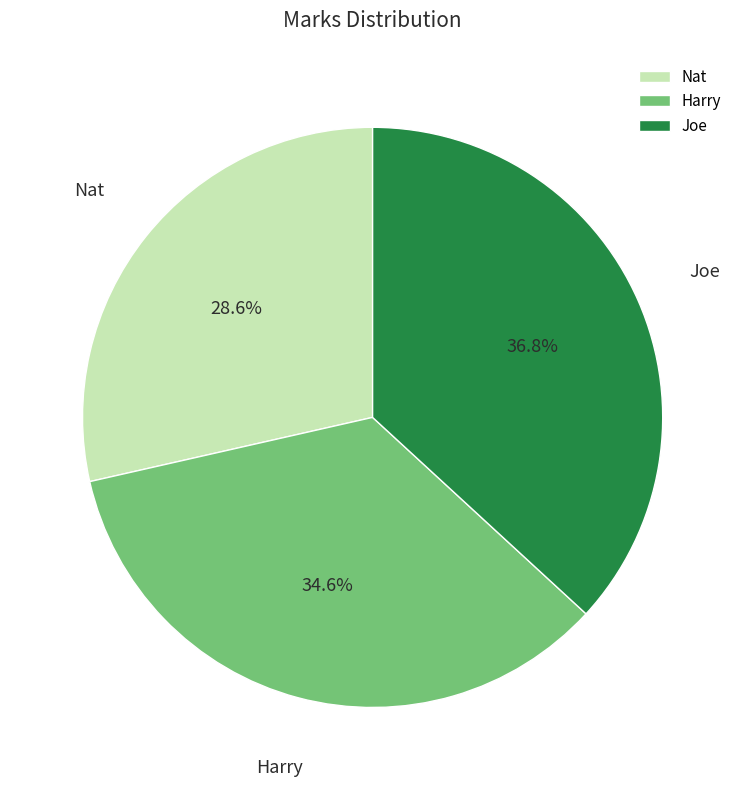

To the nearest percent, what is the average slice percentage?

33%